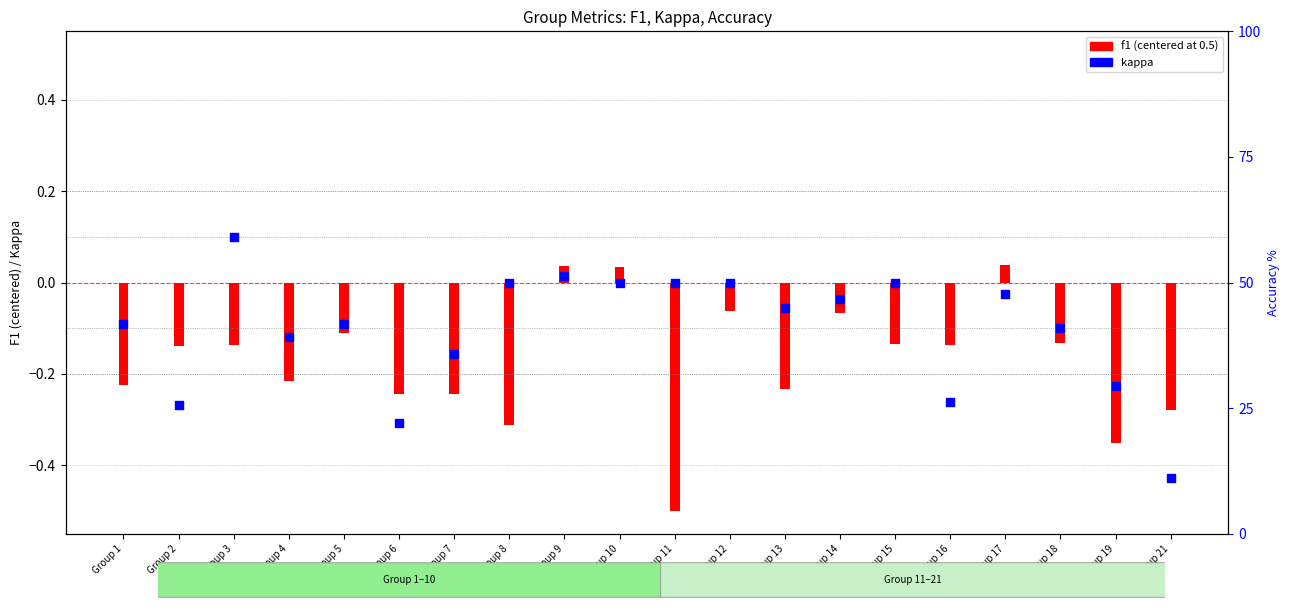

Which has a higher value, Group 19 or Group 2?

Group 19